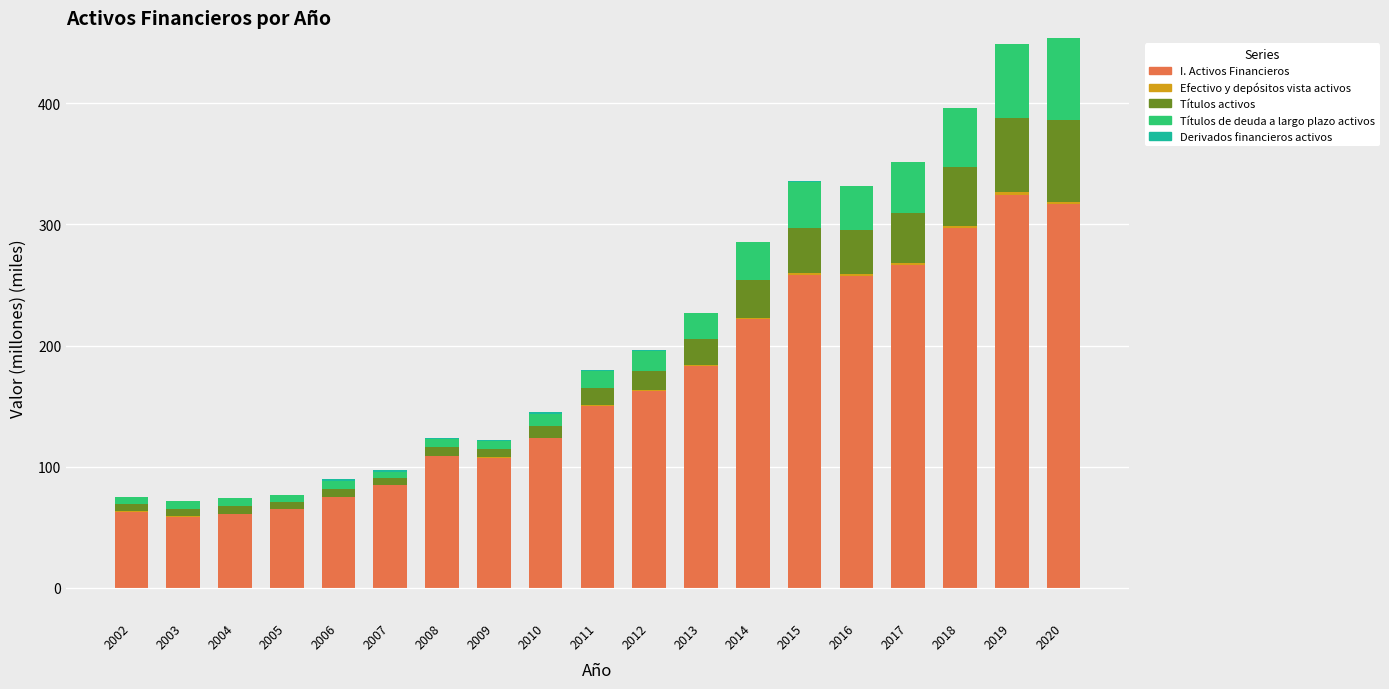

Which series changed the most between 2016 and 2020?

I. Activos Financieros